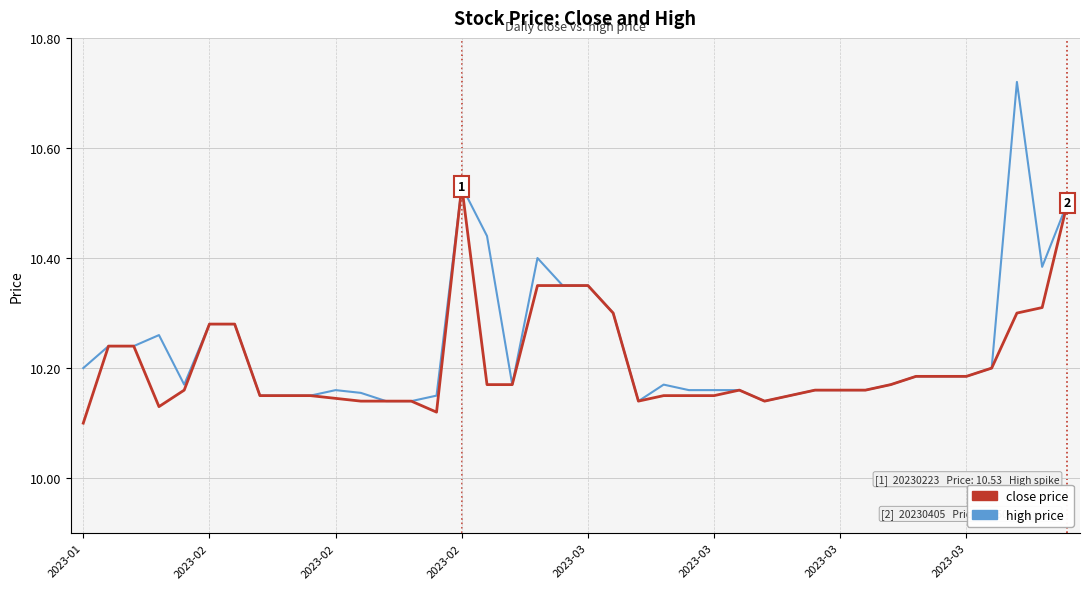

How many lines are shown in the chart?

2